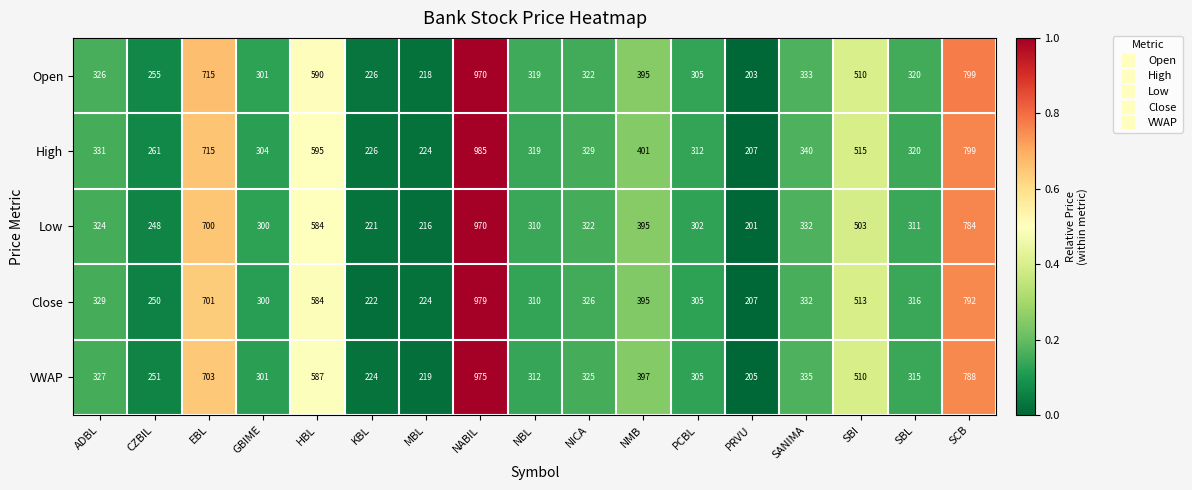

Which category has the lowest value across all series?

PRVU